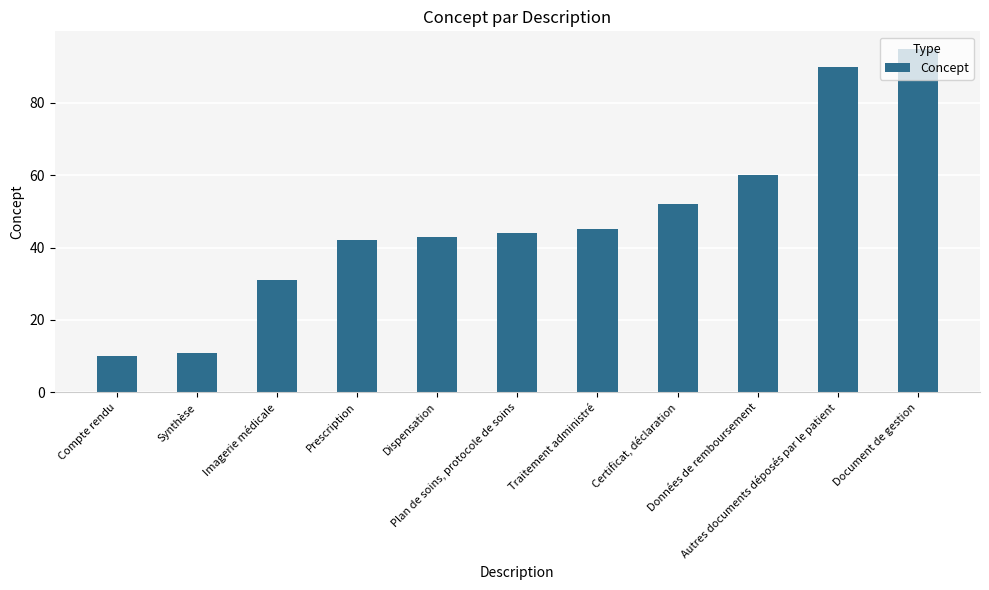

Rank the categories by value from highest to lowest.

Document de gestion, Autres documents déposés par le patient, Données de remboursement, Certificat, déclaration, Traitement administré, Plan de soins, protocole de soins, Dispensation, Prescription, Imagerie médicale, Synthèse, Compte rendu